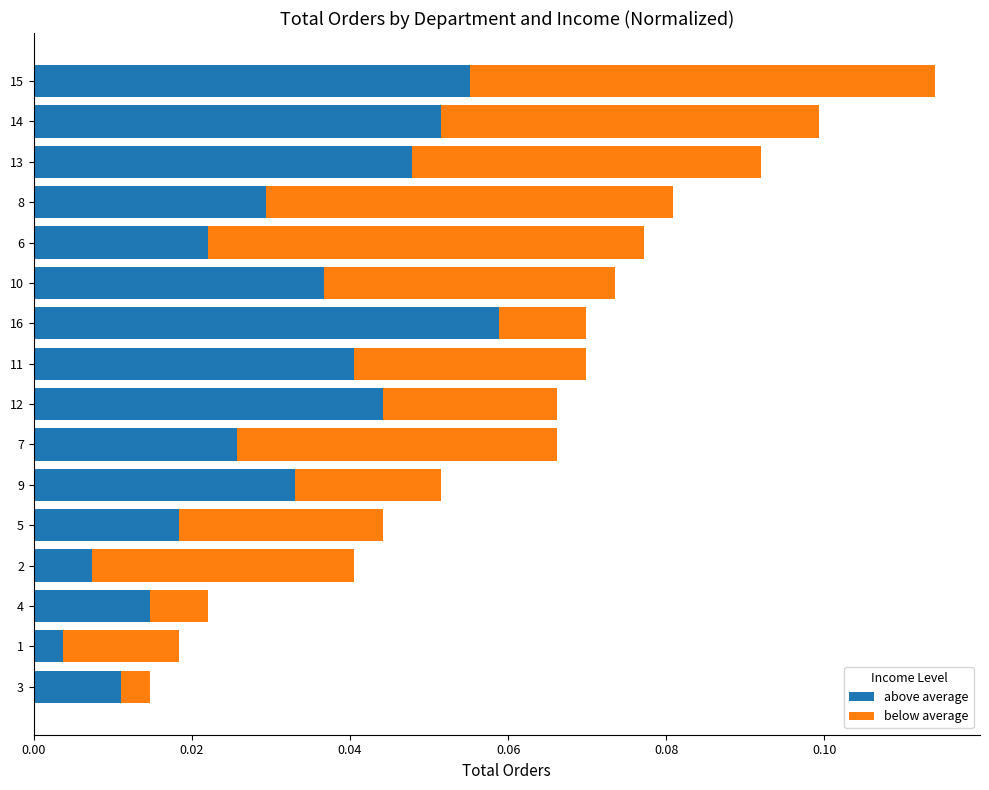

True or false: above average has a value of 0.1 at 12.

False